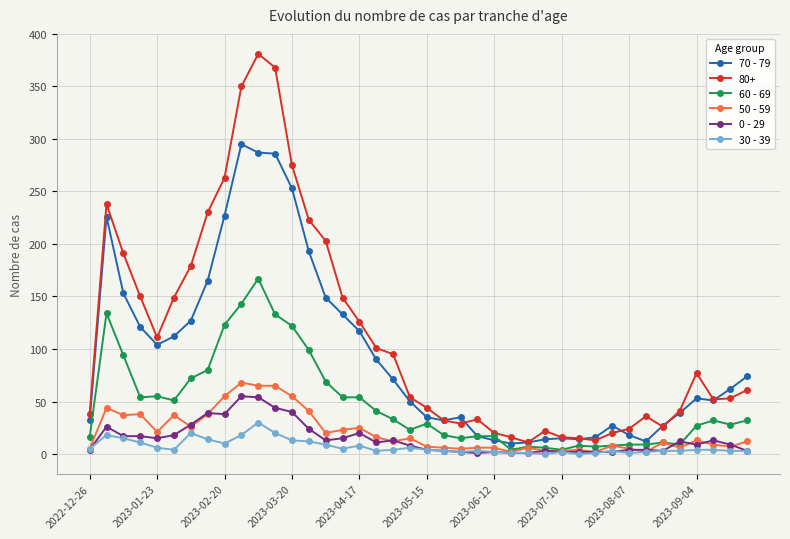

True or false: 30 - 39 and 70 - 79 intersect in this chart.

False